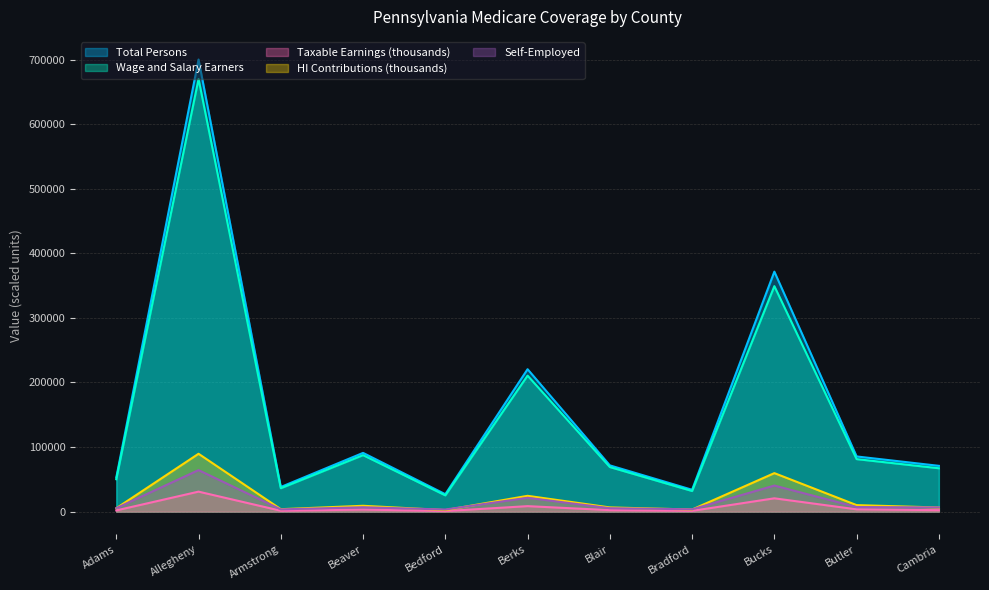

What is the difference between the second highest and minimum values in the Taxable Earnings (thousands) series?

19767.5